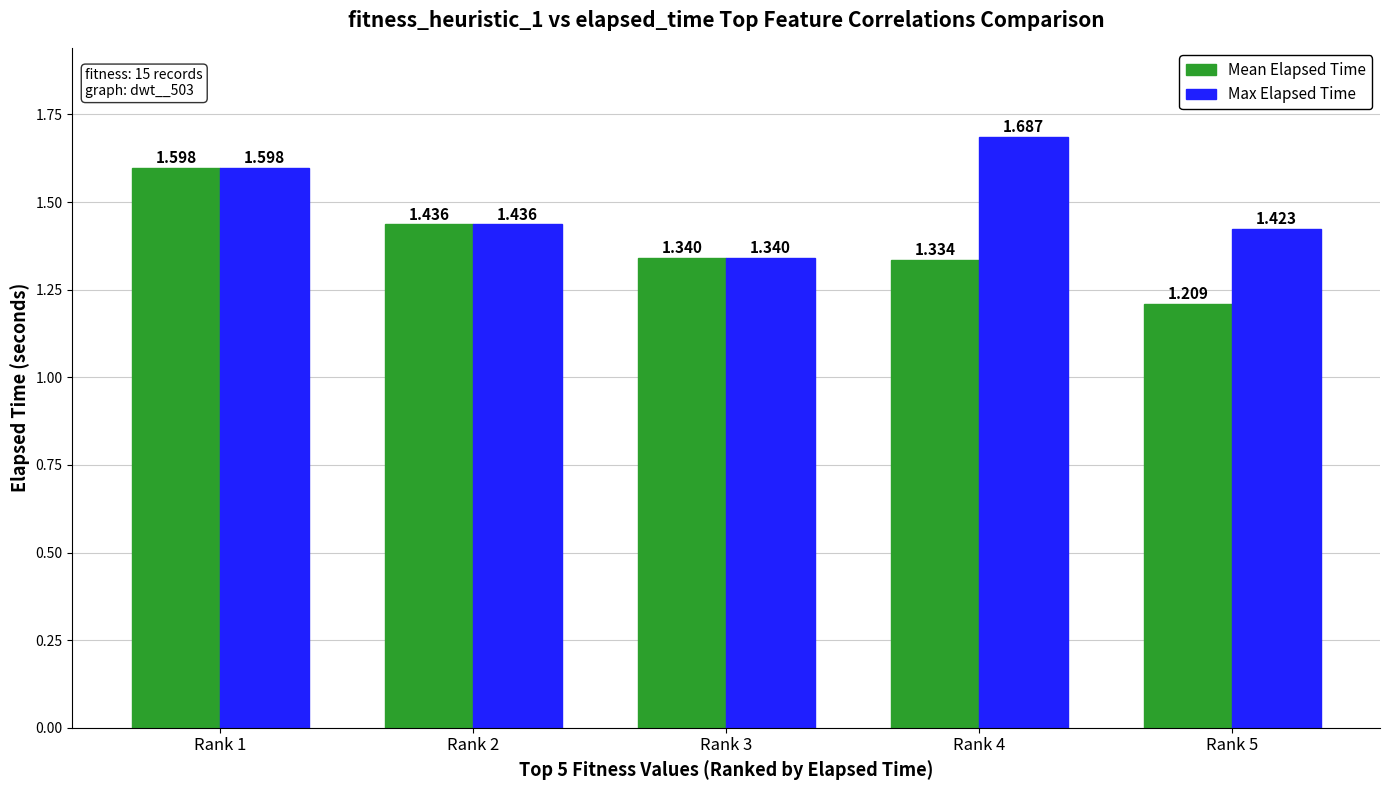

The Mean Elapsed Time series shows 1.6 at Rank 1. True or false?

True